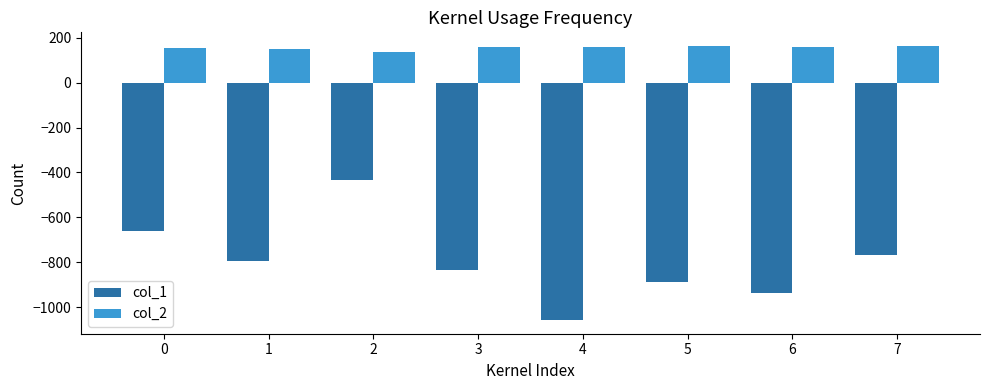

What is the value of the col_2 bar at the 3rd from the left?

136.0